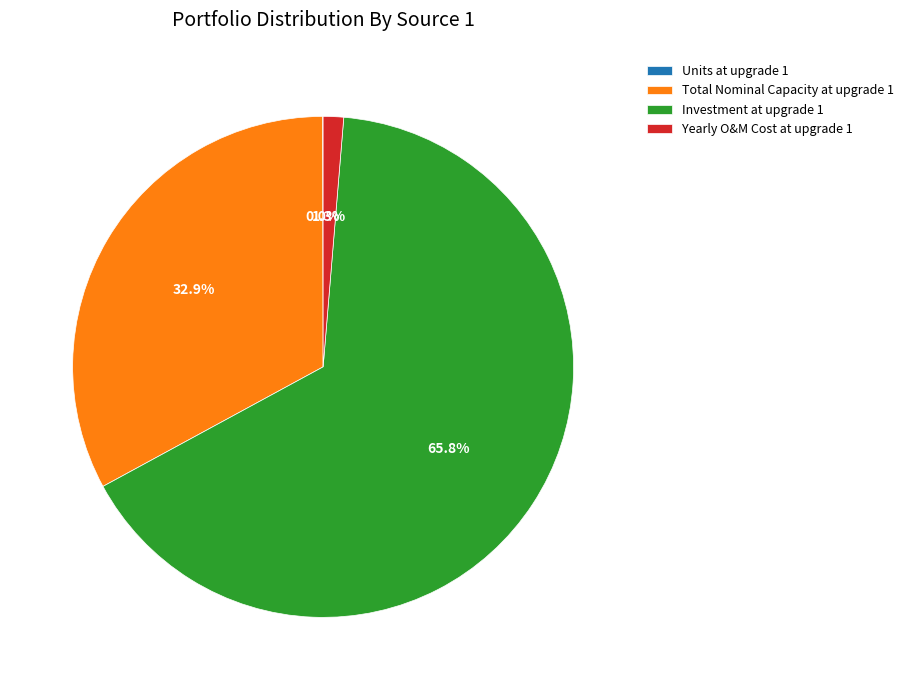

How much of the chart is everything except Yearly O&M Cost at upgrade 1?

98.7%